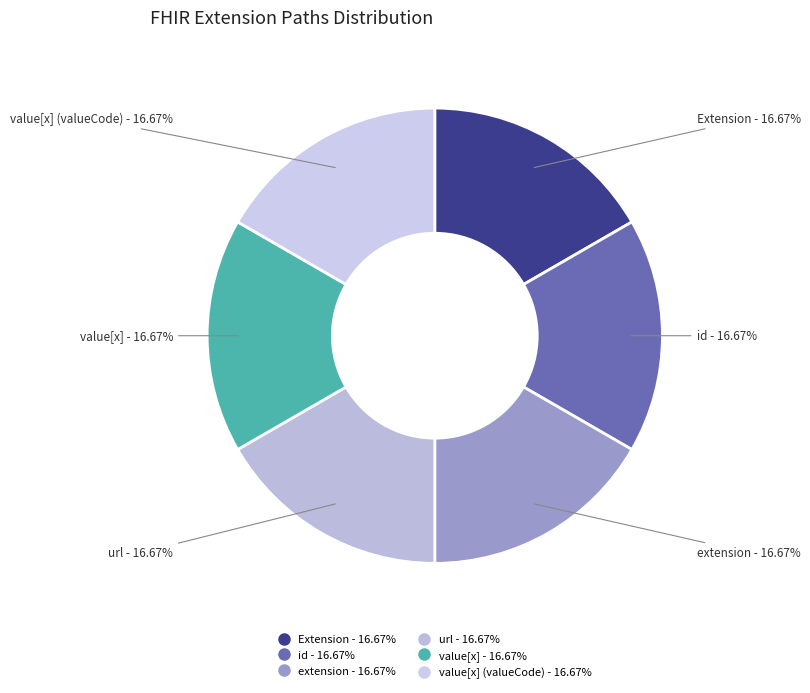

Which slice is the smallest?

Extension